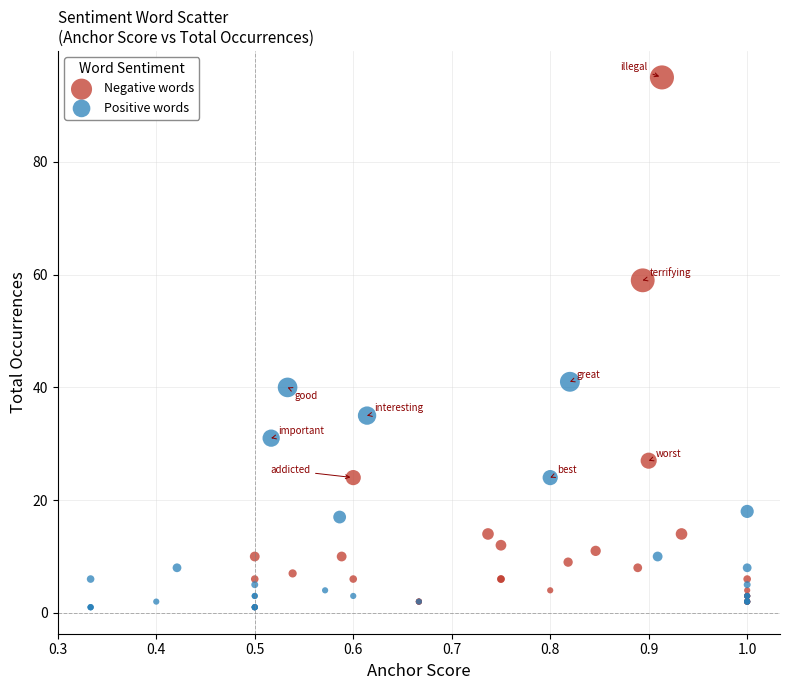

Which series has the largest Y range (max minus min)?

Negative words